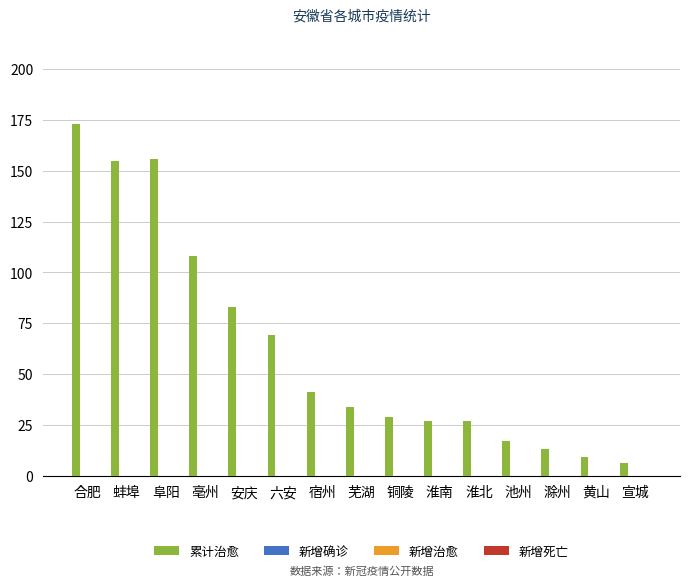

What is the greatest value displayed?

173